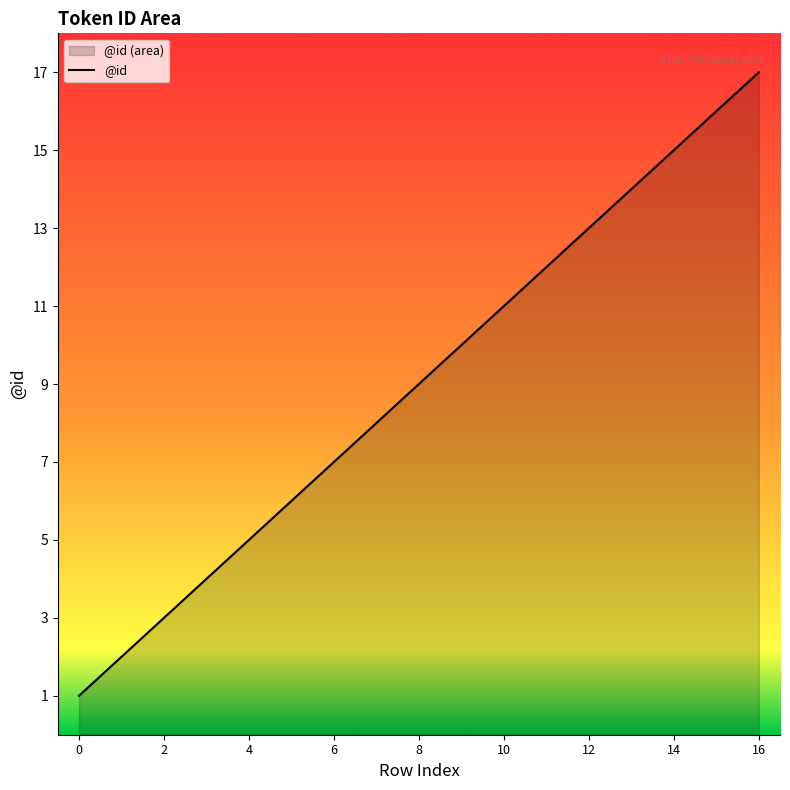

What is the maximum value shown in the chart?

17